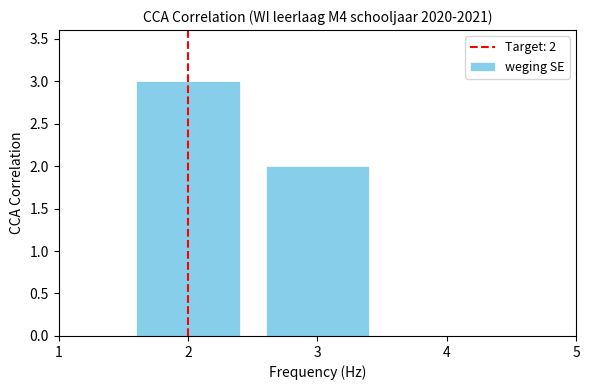

Reading left to right, what are all the values shown in this chart?

3	2